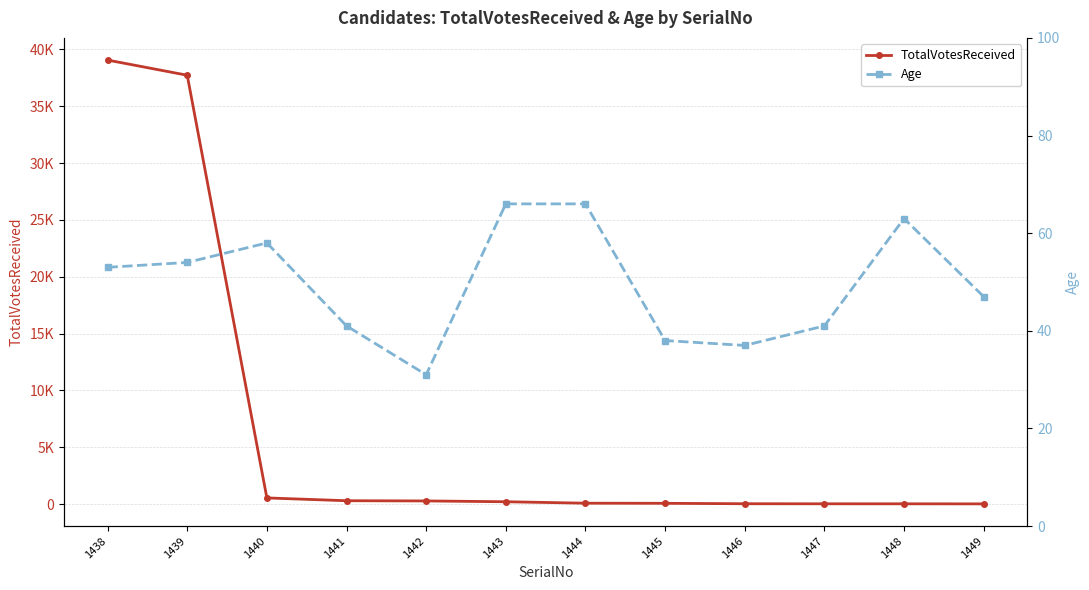

Which series changed the most between 1443 and 1447?

TotalVotesReceived